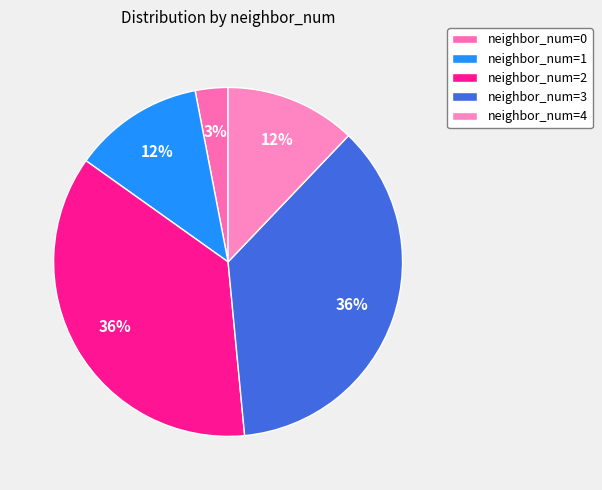

Count the number of slices in the pie.

5